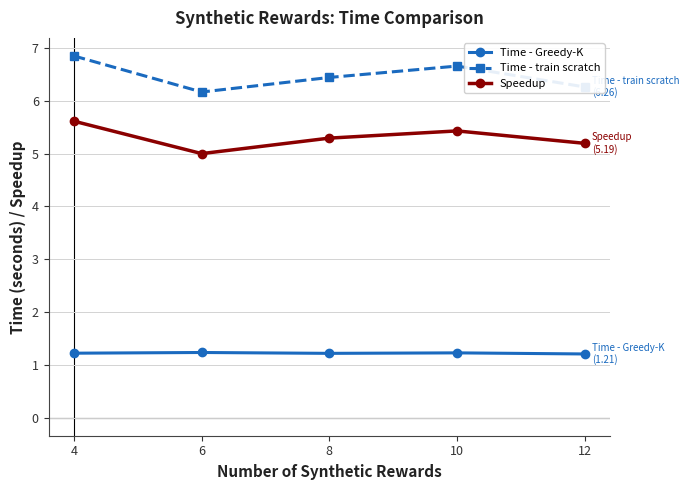

Is the value of Time - Greedy-K at 4 greater than the value of Speedup at 12?

No